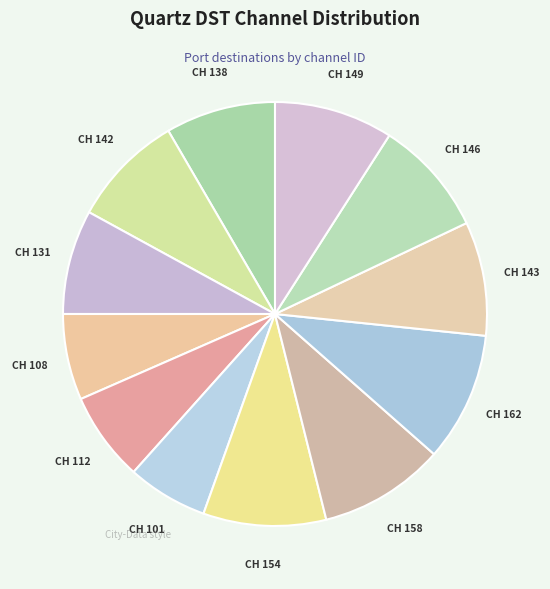

Count the number of slices in the pie.

12